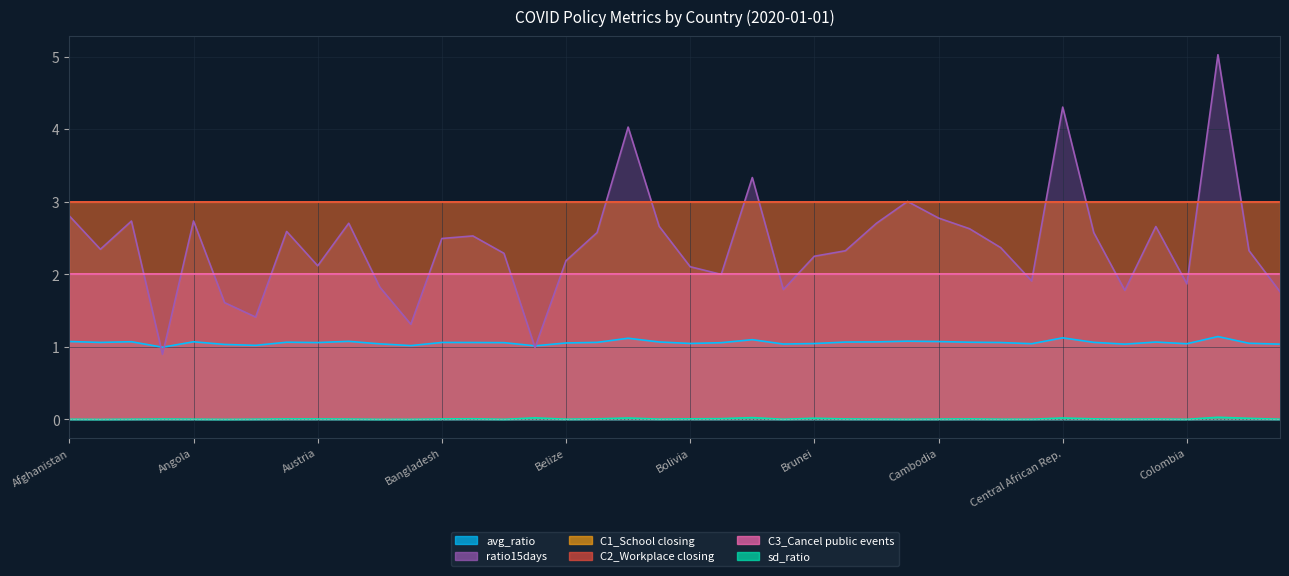

Reading left to right, extract all data points from this chart.

avg_ratio: 1.1	1.1	1.1	1.0	1.1	1.0	1.0	1.1	1.1	1.1	1.0	1.0	1.1	1.1	1.1	1.0	1.1	1.1	1.1	1.1	1.0	1.1	1.1	1.0	1.0	1.1	1.1	1.1	1.1	1.1	1.1	1.0	1.1	1.1	1.0	1.1	1.0	1.1	1.1	1.0
sd_ratio: 0.0	0.0	0.0	0.0	0.0	0.0	0.0	0.0	0.0	0.0	0.0	0.0	0.0	0.0	0.0	0.0	0.0	0.0	0.0	0.0	0.0	0.0	0.0	0.0	0.0	0.0	0.0	0.0	0.0	0.0	0.0	0.0	0.0	0.0	0.0	0.0	0.0	0.0	0.0	0.0
ratio15days: 2.8	2.3	2.7	0.9	2.7	1.6	1.4	2.6	2.1	2.7	1.8	1.3	2.5	2.5	2.3	1.0	2.2	2.6	4.0	2.7	2.1	2.0	3.3	1.8	2.3	2.3	2.7	3.0	2.8	2.6	2.4	1.9	4.3	2.6	1.8	2.7	1.9	5.0	2.3	1.8